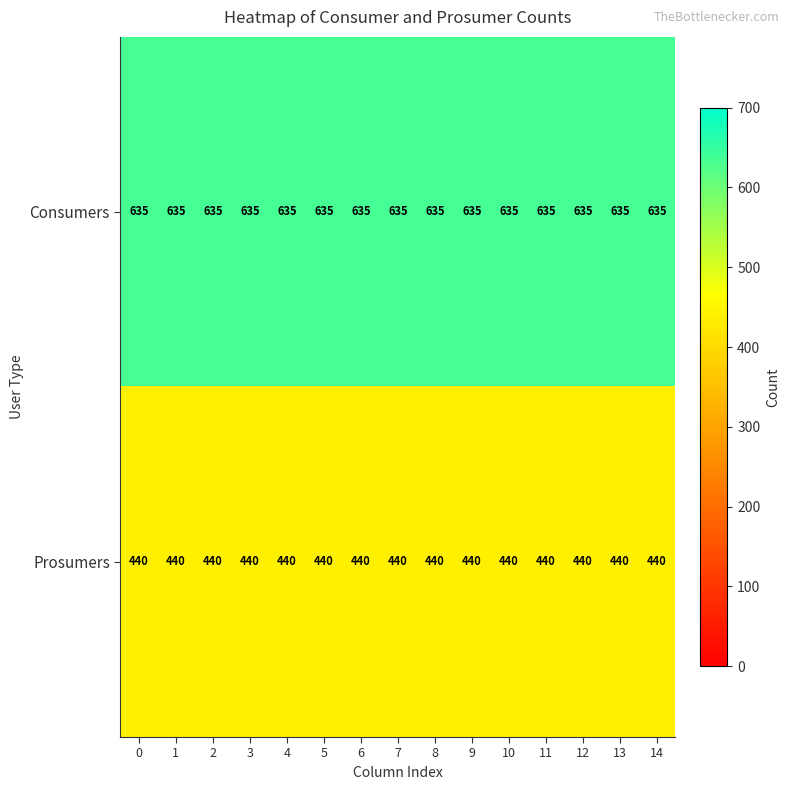

What is the difference between the highest and lowest values at 8?

195